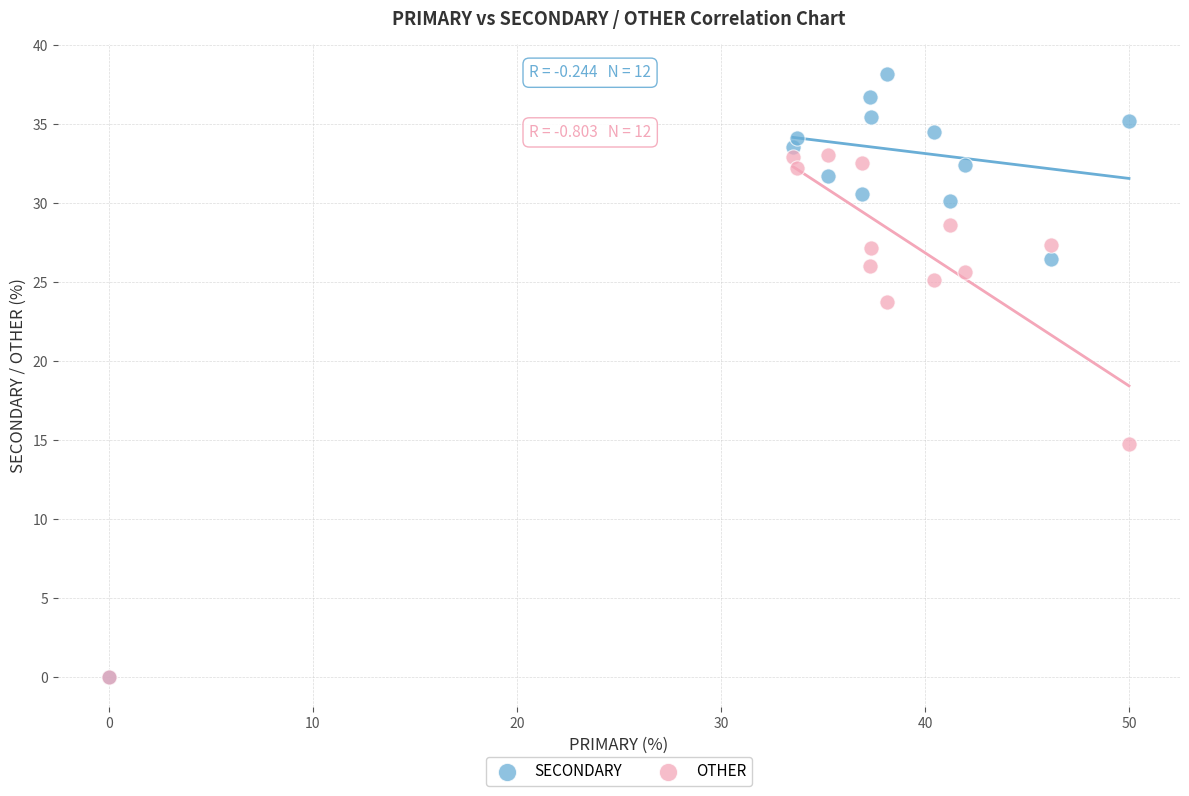

Across all series, what Y value is closest to 19?

14.8